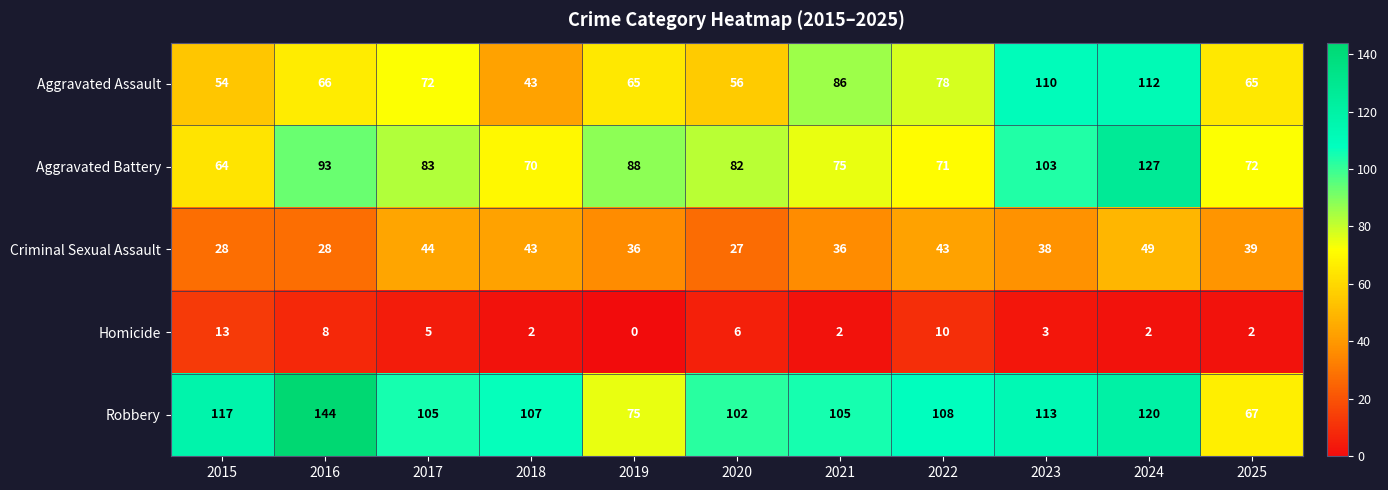

At which label is Aggravated Assault closest to 77?

2022